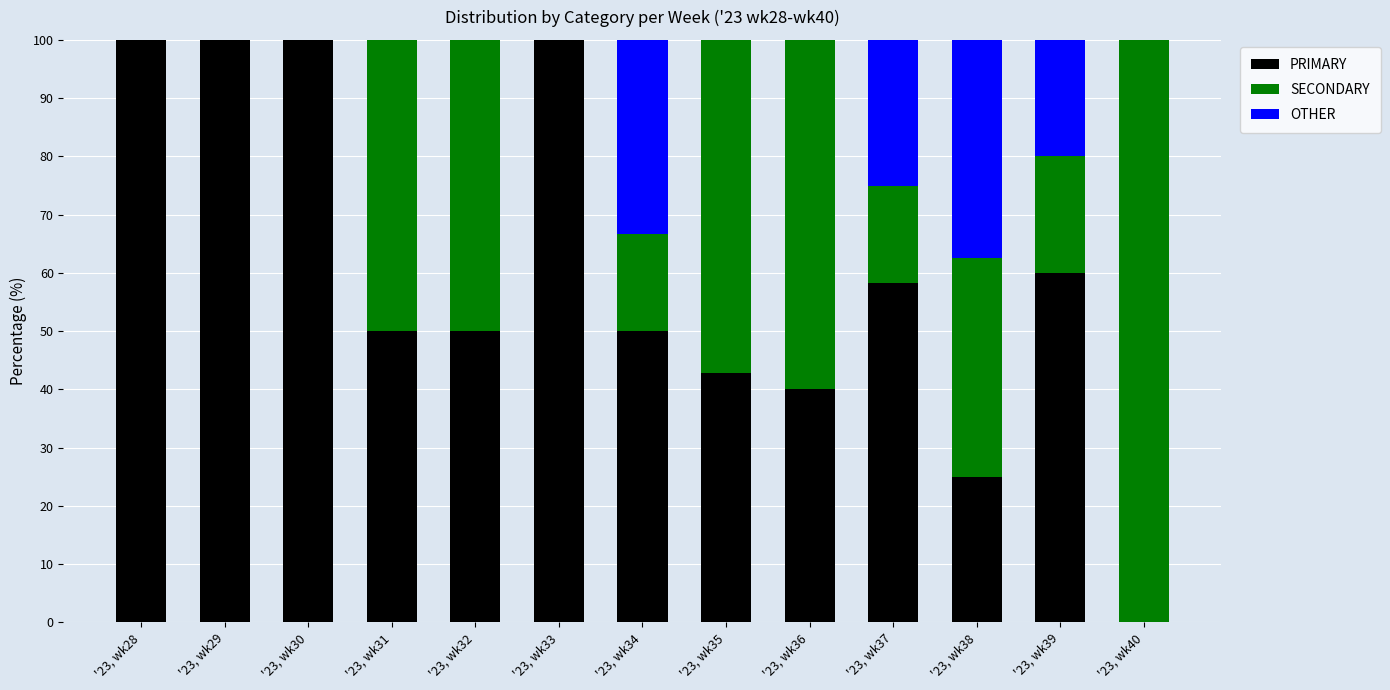

What is the highest value of the PRIMARY series?

100.0